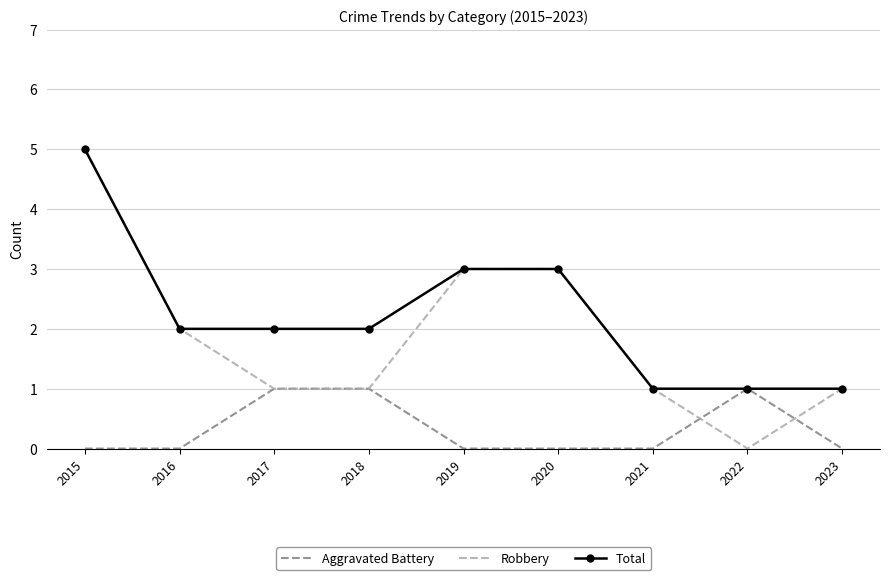

Reading left to right, list all the values displayed in this chart.

Aggravated Battery: 2015=0	2016=0	2017=1	2018=1	2019=0	2020=0	2021=0	2022=1	2023=0
Robbery: 2015=5	2016=2	2017=1	2018=1	2019=3	2020=3	2021=1	2022=0	2023=1
Total: 2015=5	2016=2	2017=2	2018=2	2019=3	2020=3	2021=1	2022=1	2023=1